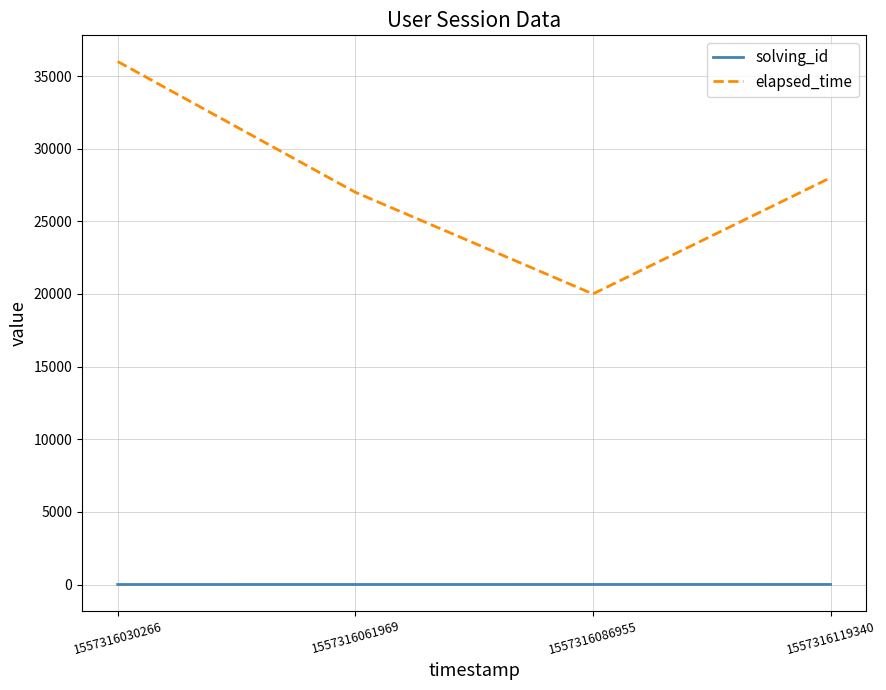

True or false: solving_id and elapsed_time cross at least once.

False